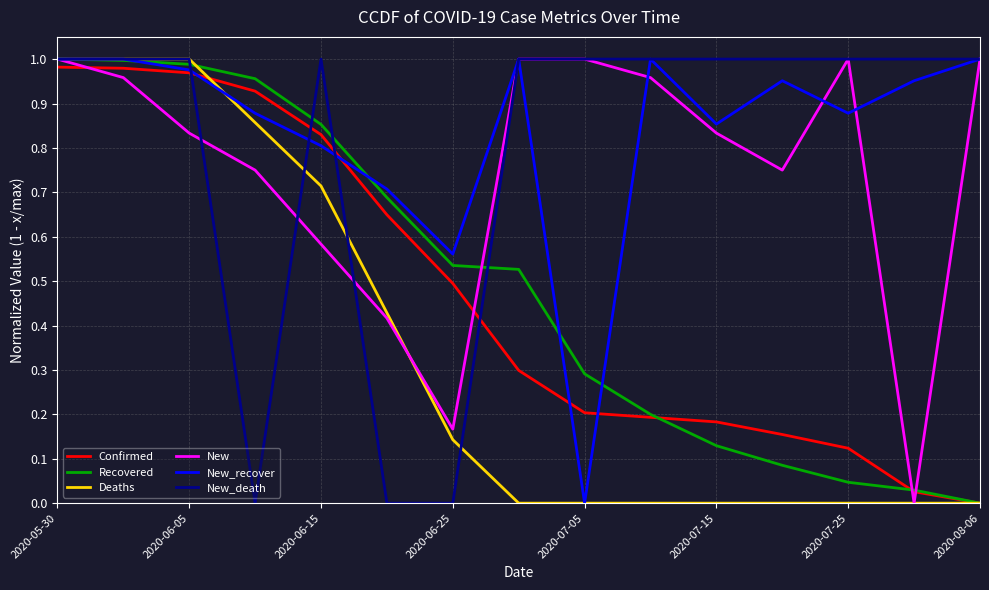

True or false: New_recover and Confirmed cross at least once.

True